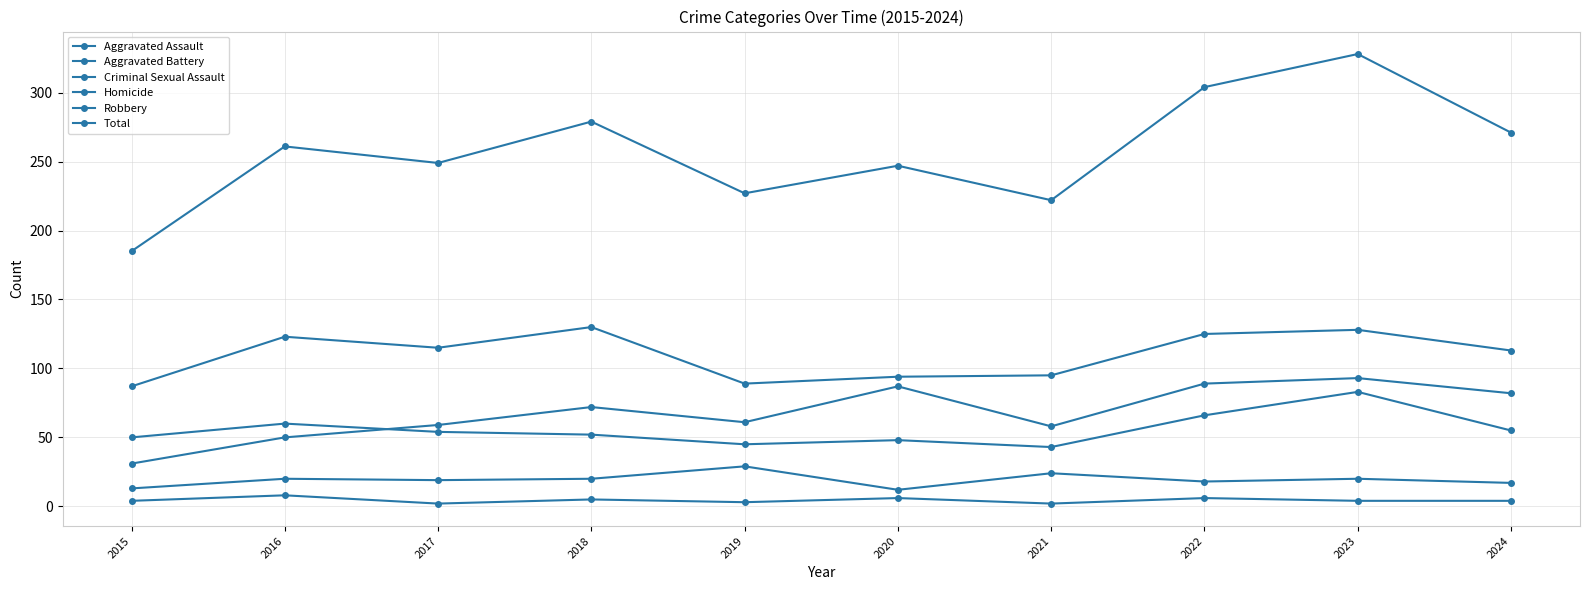

How many lines are shown in the chart?

6